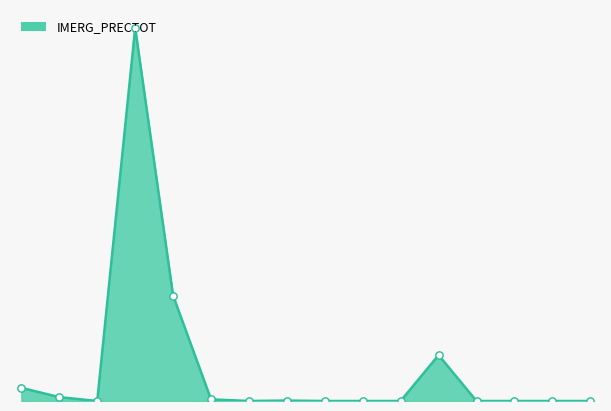

Does the chart have visible grid lines?

No